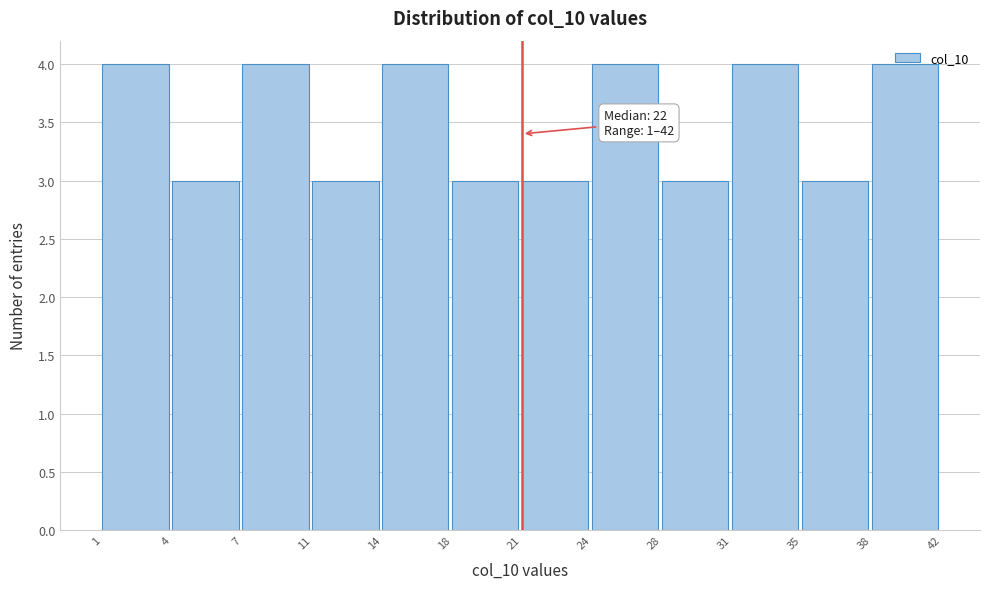

What is the sum of the values at 14 and 35?

7